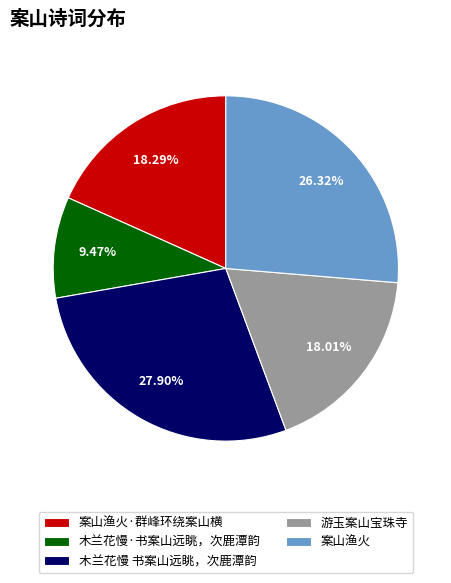

True or false: 案山渔火·群峰环绕案山横 accounts for 28% of the total.

False